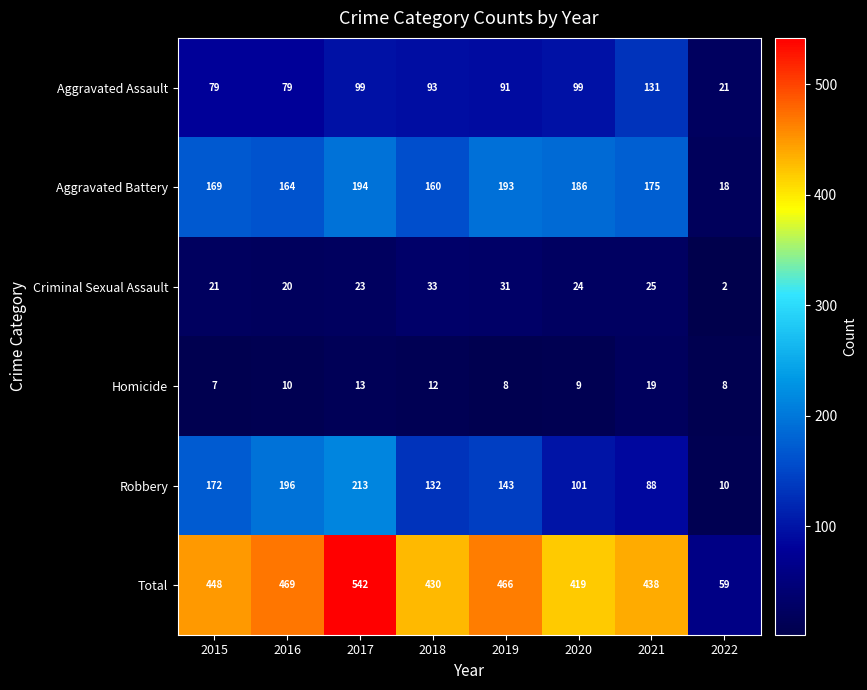

At which category is the sum across all series the highest?

2017